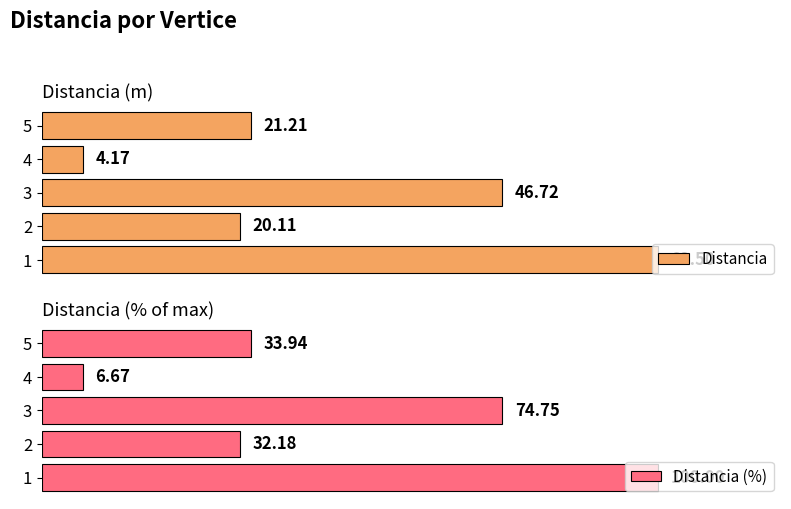

What is the maximum value for Distancia?

62.5